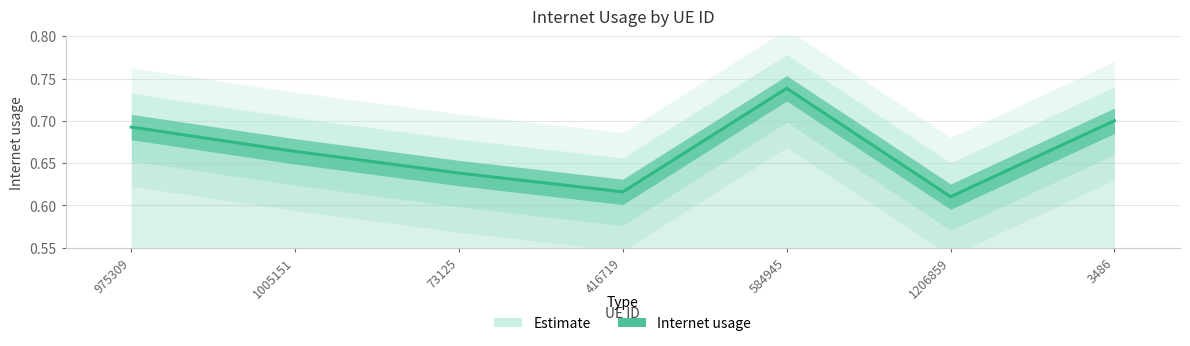

What is the value of the 1st point from the left?

0.7